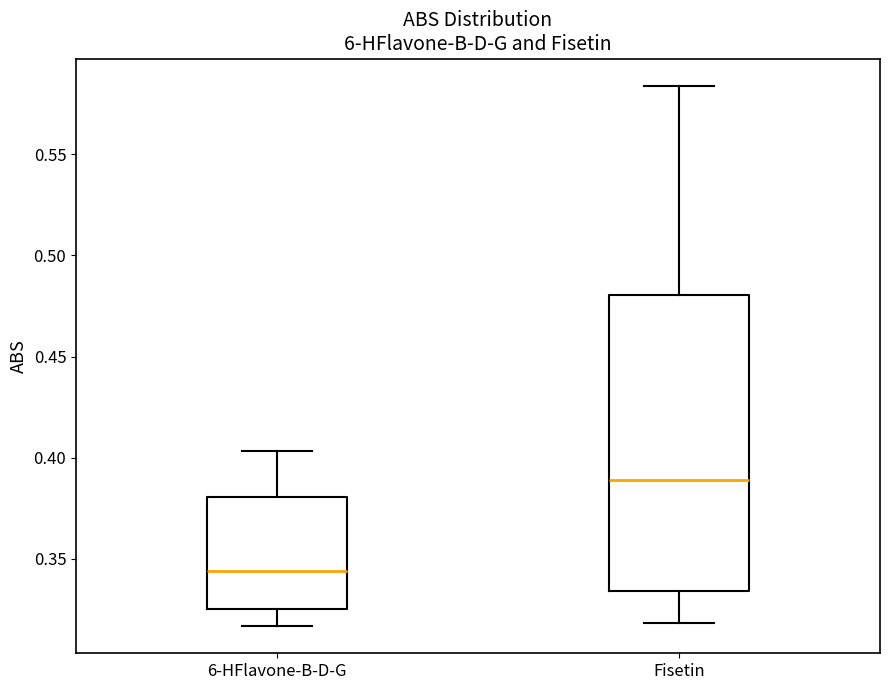

Reading left to right, read every box against the y-axis: the position of its median line, the range the box covers, and the ends of its whiskers. The values are not printed on the chart, so give them approximately, as read against the axis.

6-HFlavone-B-D-G: median 0.345, box 0.325 to 0.380, whiskers 0.315 to 0.405
Fisetin: median 0.390, box 0.335 to 0.480, whiskers 0.320 to 0.585